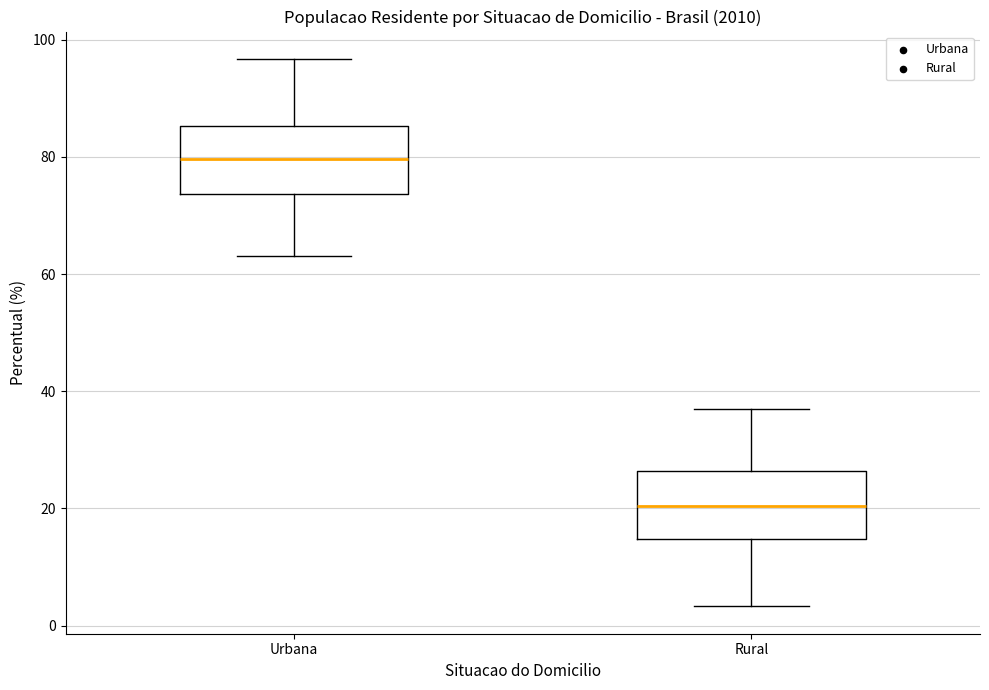

Reading left to right, transcribe this box plot: for each box, give where its median line is, the range the box spans, and where its two whiskers end, as read against the y-axis. The values are not printed on the chart, so give them approximately, as read against the axis.

Urbana: median 80, box 74 to 86, whiskers 64 to 96
Rural: median 20, box 14 to 26, whiskers 4 to 36